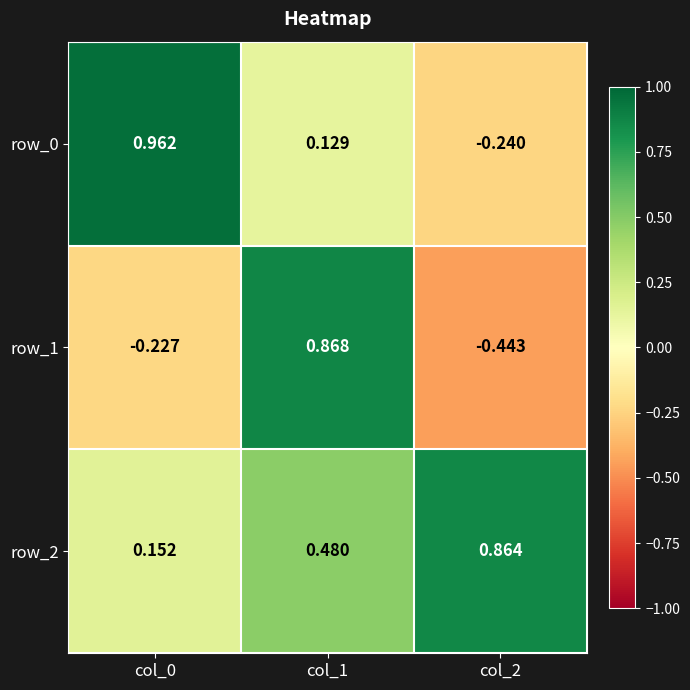

Which category has the highest value in the row_1 series?

col_1